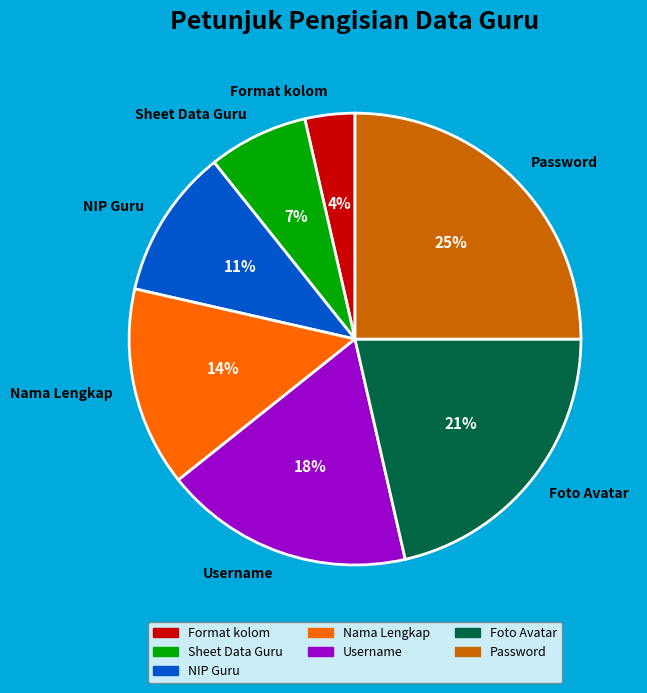

Which has a higher value, Username or Foto Avatar?

Foto Avatar